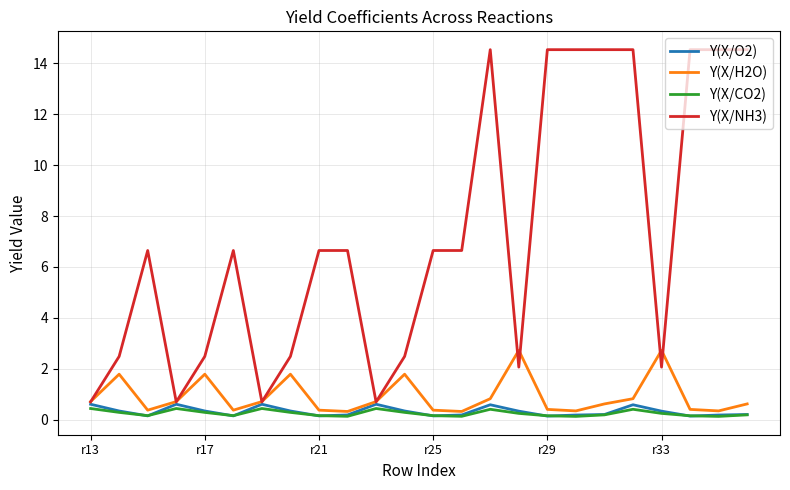

Which series has the widest spread of values?

Y(X/NH3)